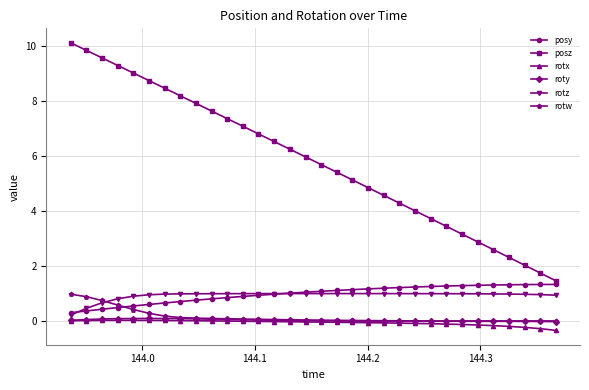

Which series has the largest total across all categories?

posz